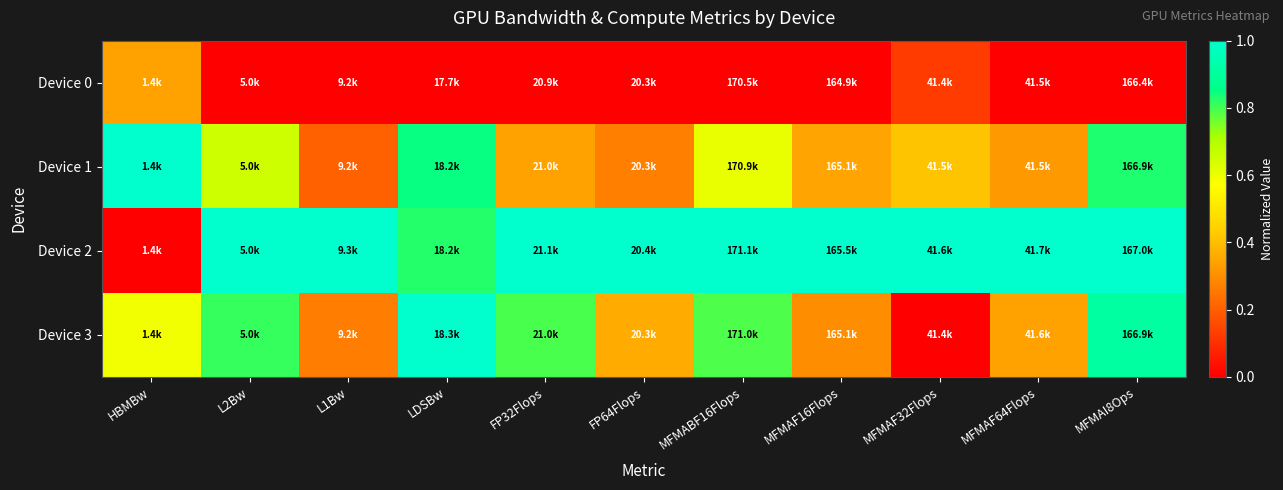

Between LDSBw and MFMAF32Flops, which series saw the biggest shift?

Device 3